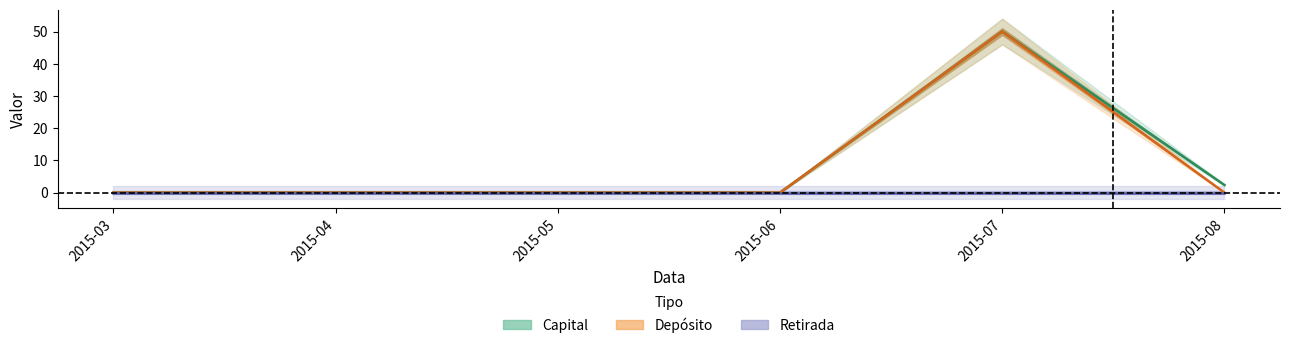

The value of Capital at 2015-06 is 0.0. True or false?

True